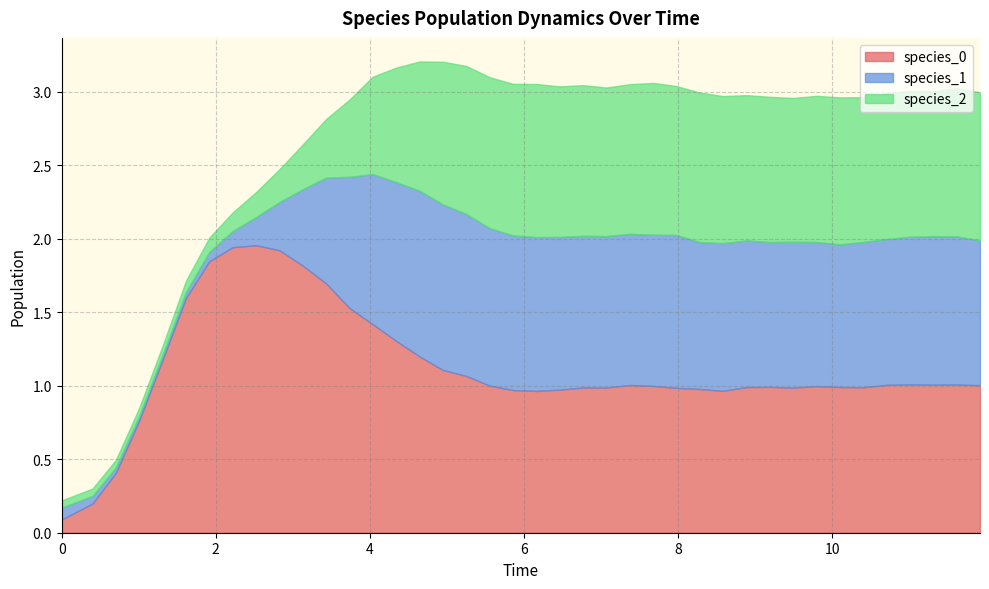

What are all the series names shown in the legend?

species_0, species_1, species_2